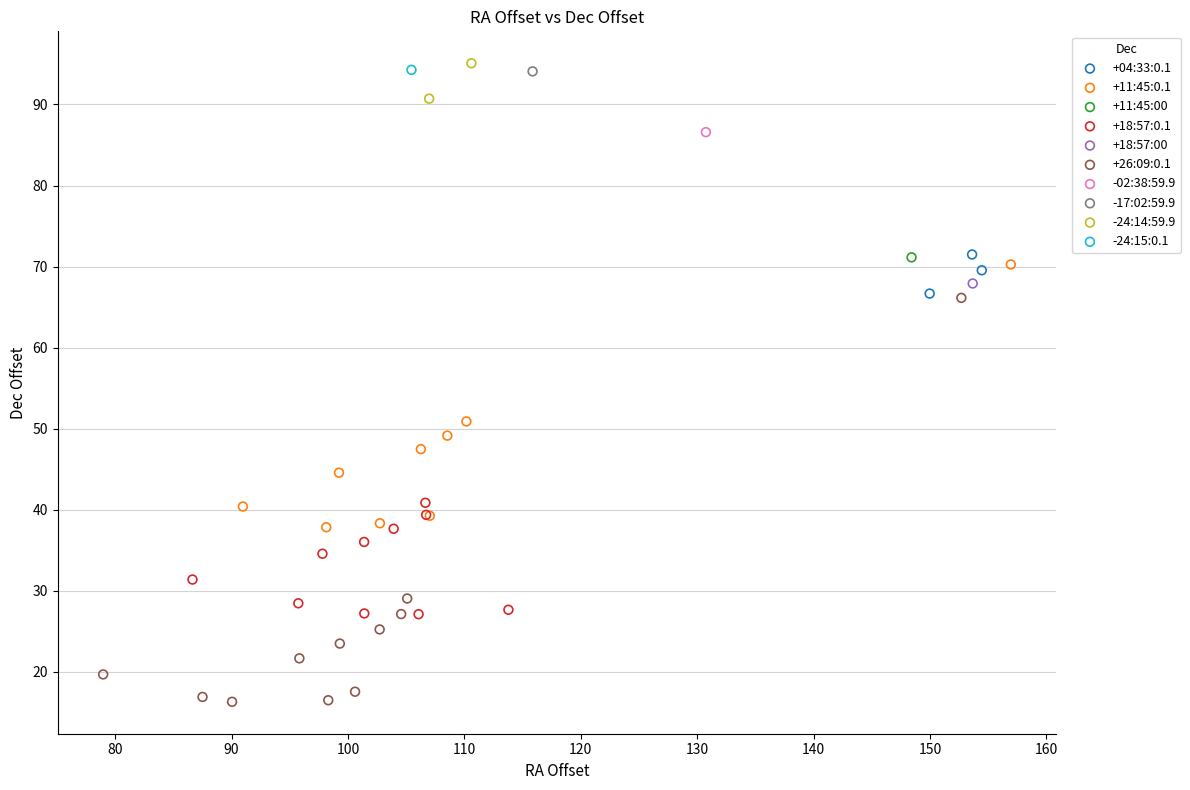

Which series contains the lowest Y value?

+26:09:0.1